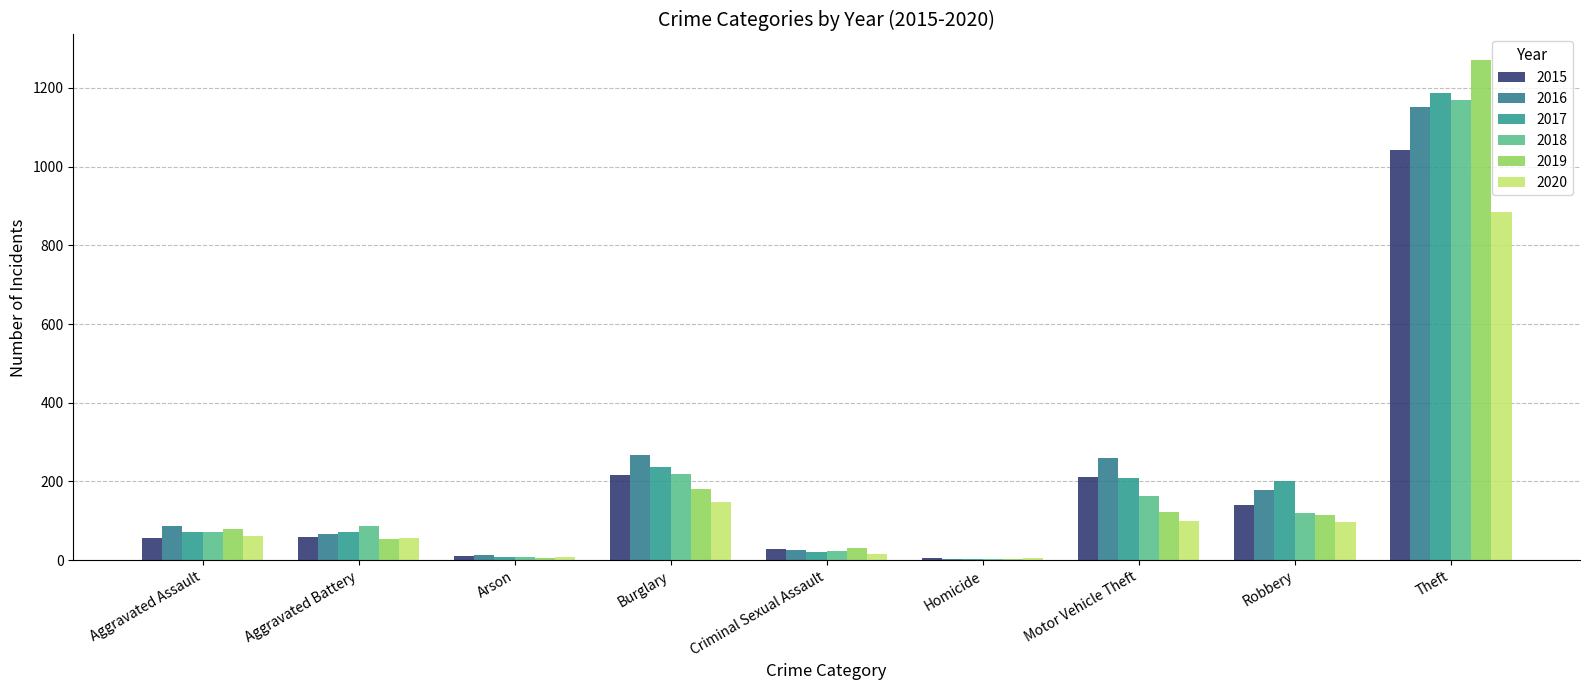

Is it true that 2016 equals 73 at Robbery?

False